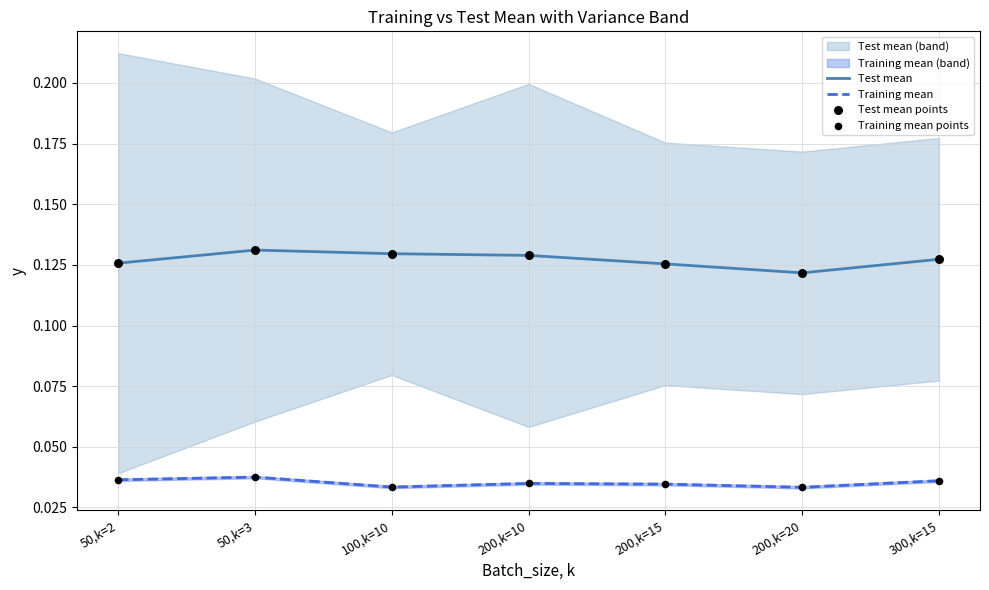

Which series has the widest spread of Y values?

Test mean